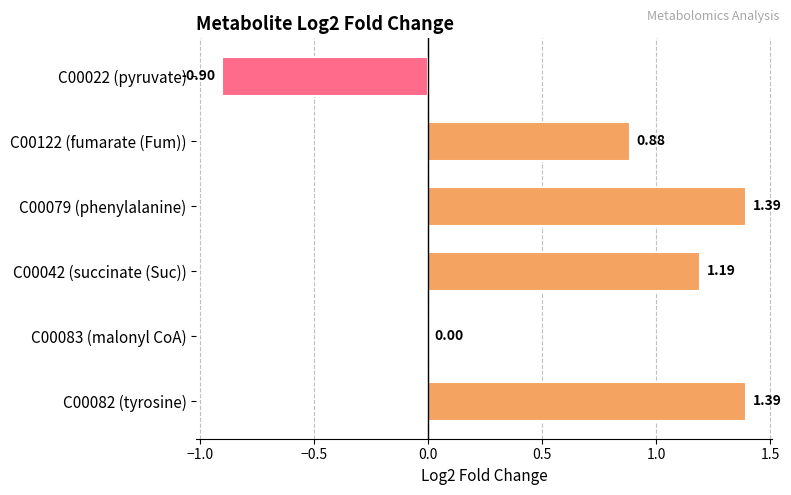

What is the sum of the values at C00122 (fumarate (Fum)) and C00042 (succinate (Suc))?

2.1